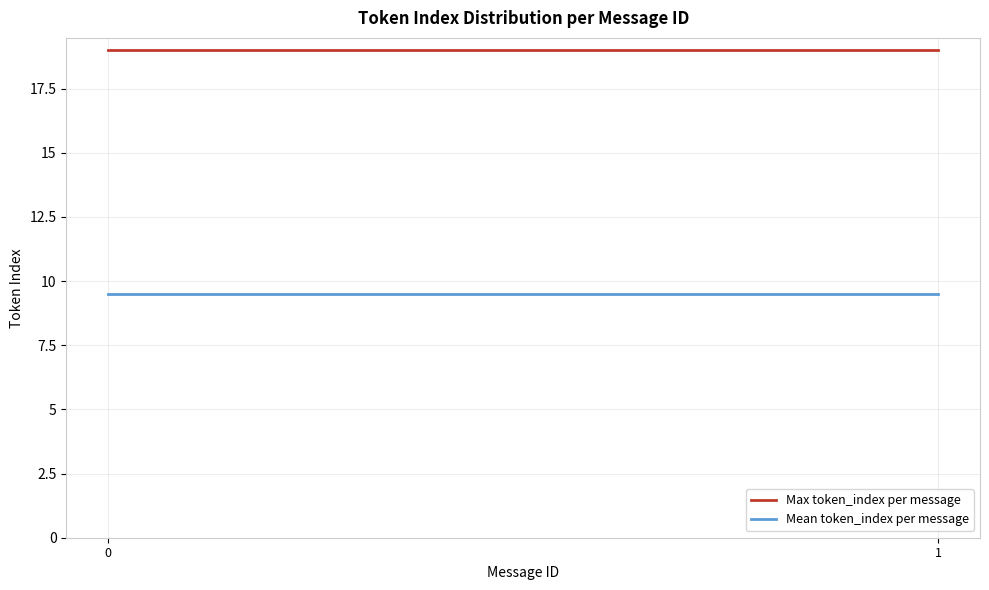

What is the total value across all series at 0?

28.5